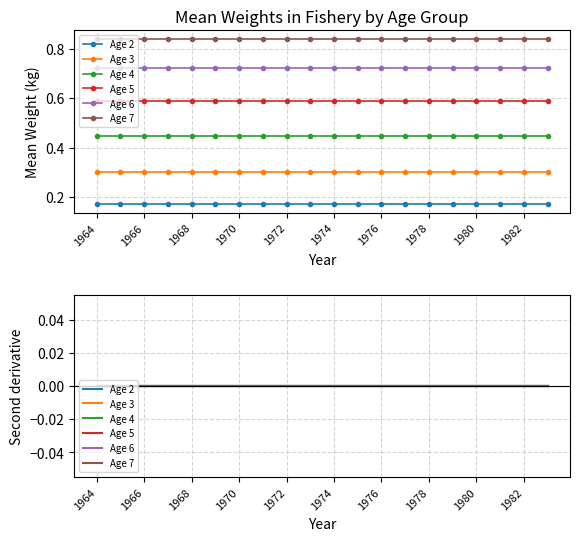

What is the maximum value for Age 2?

0.2